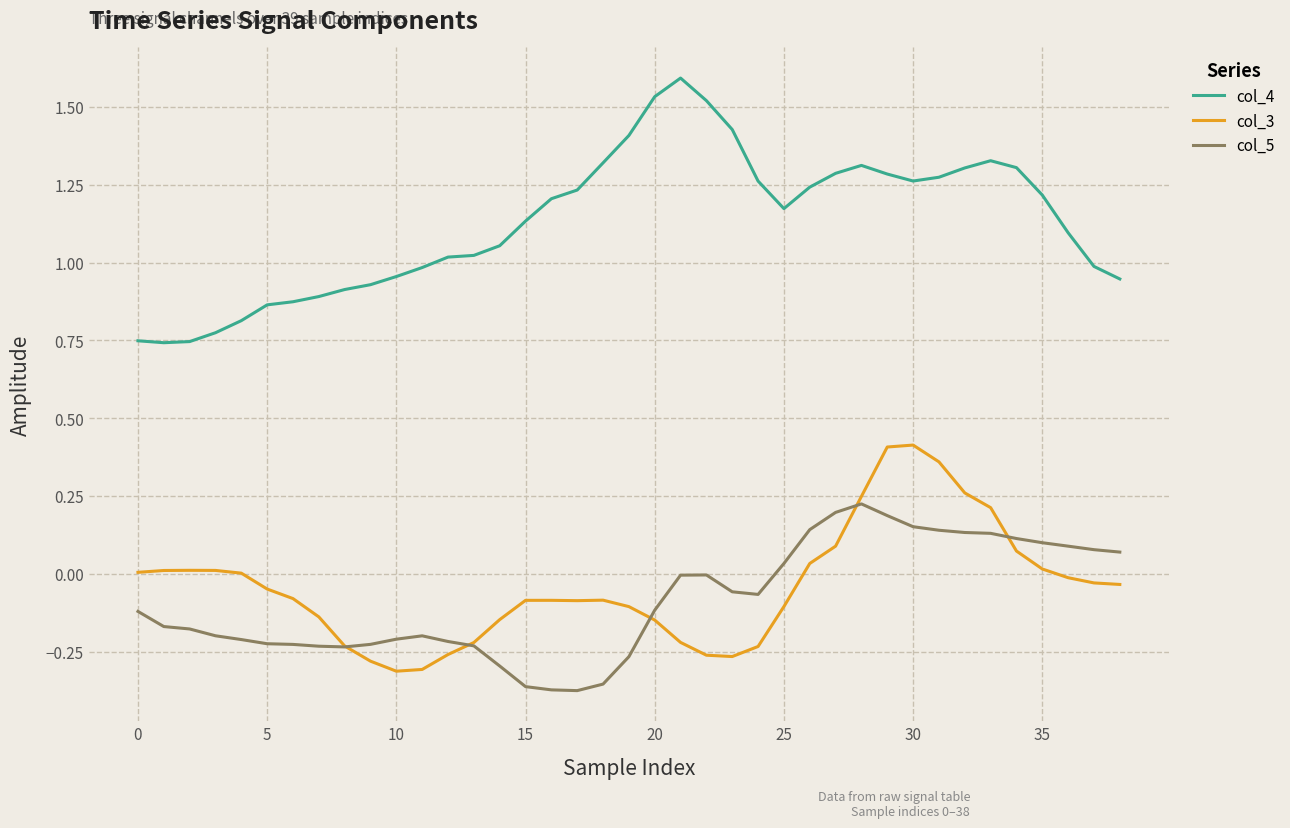

Rank the series by their maximum value, from lowest to highest.

col_5, col_3, col_4